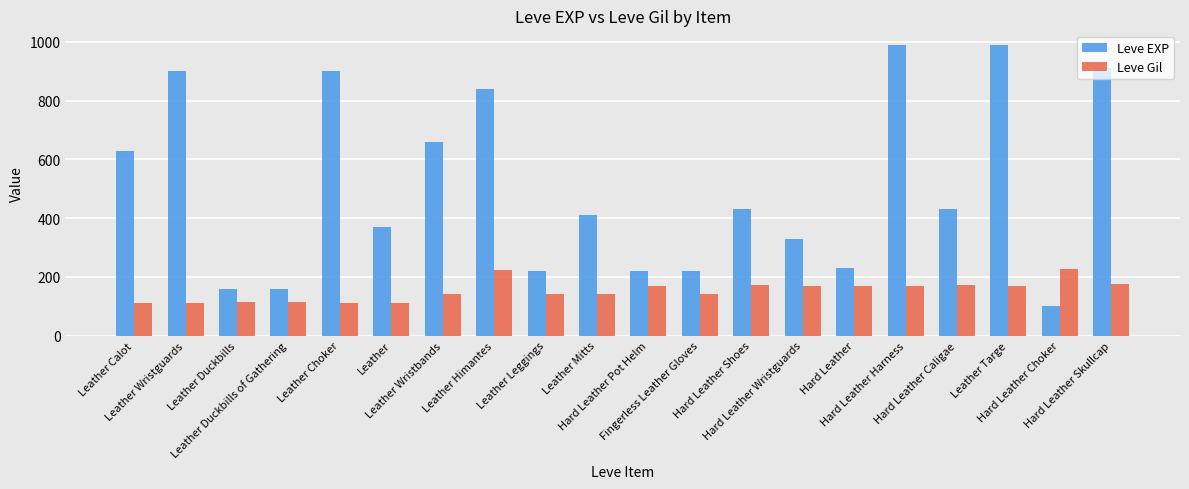

Is the value of Leve EXP at Leather Choker greater than the value of Leve Gil at Leather Himantes?

Yes